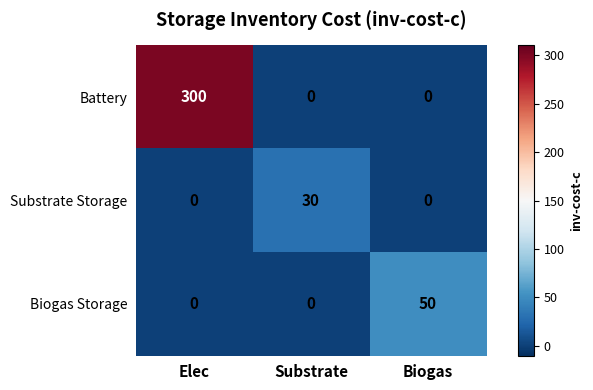

List the series in order of their peak value, lowest first.

Substrate Storage, Biogas Storage, Battery